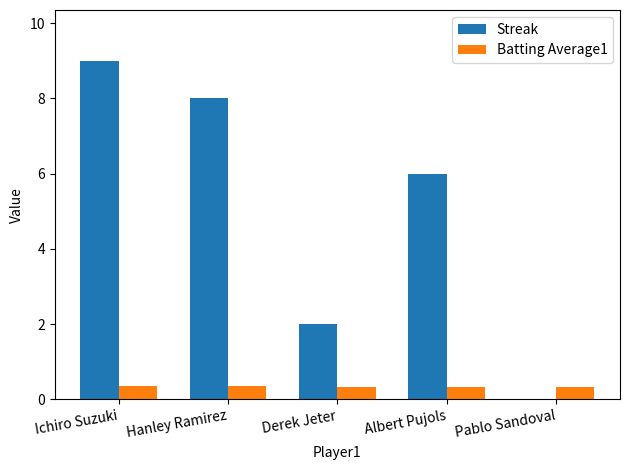

Are the bars horizontal?

No